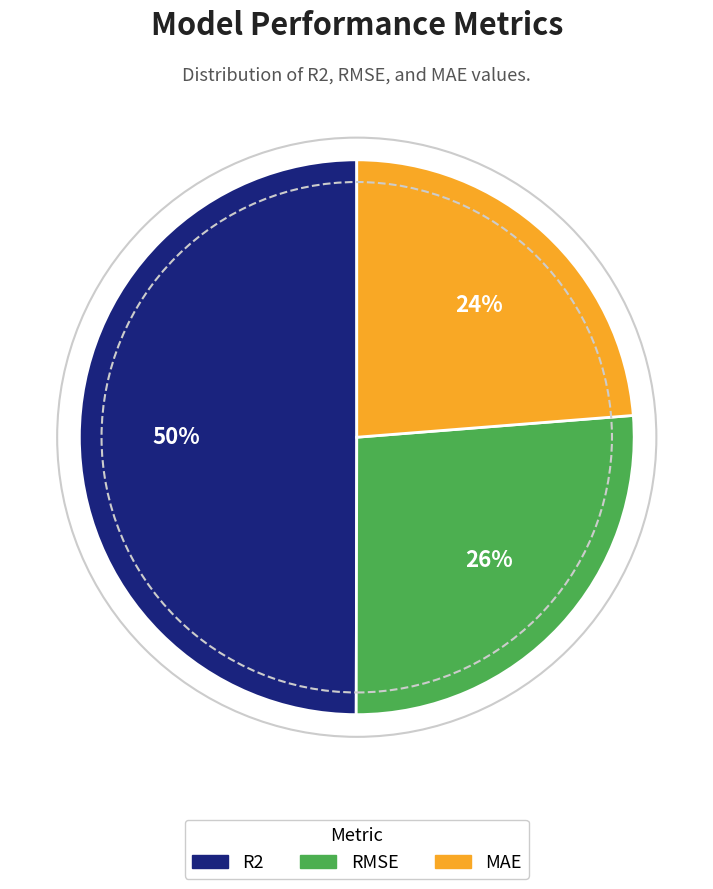

Combined, do R2 and RMSE account for over 50%?

Yes